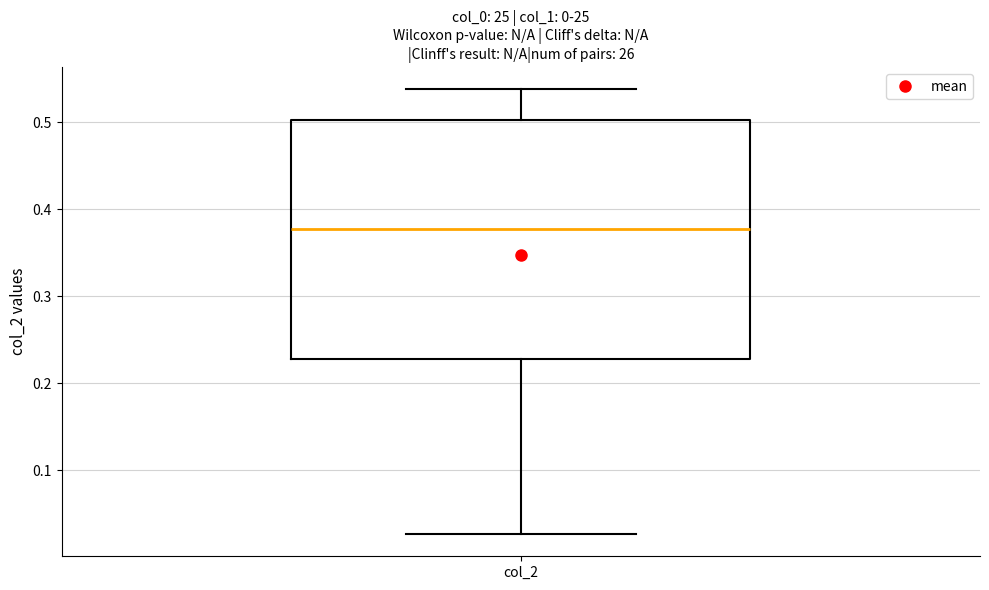

Transcribe this box plot: give where the median line is, the range the box spans, and where the two whiskers end, as read against the y-axis. The values are not printed on the chart, so give them approximately, as read against the axis.

median 0.38, box 0.23 to 0.50, whiskers 0.03 to 0.54